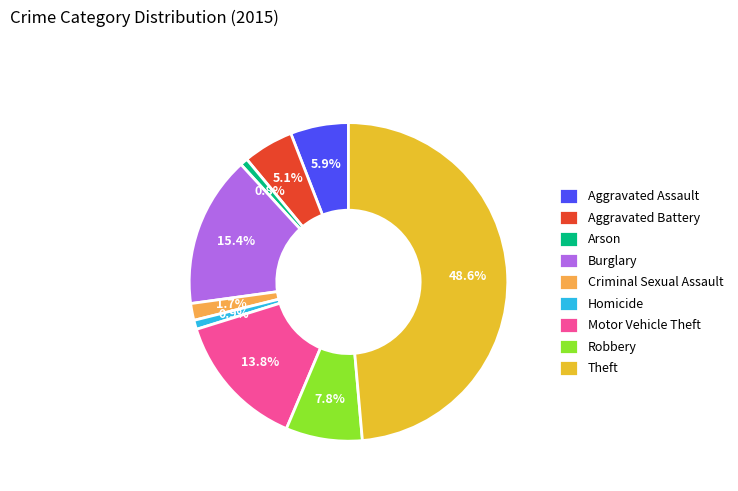

Which category has the biggest portion of the pie?

Theft